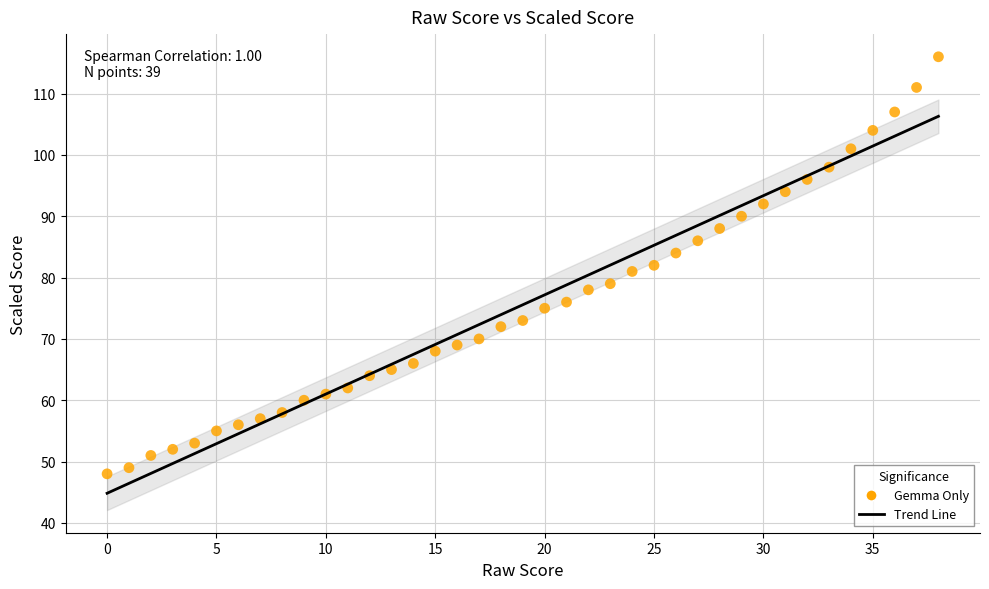

What is the range of Y values (max minus min)?

68